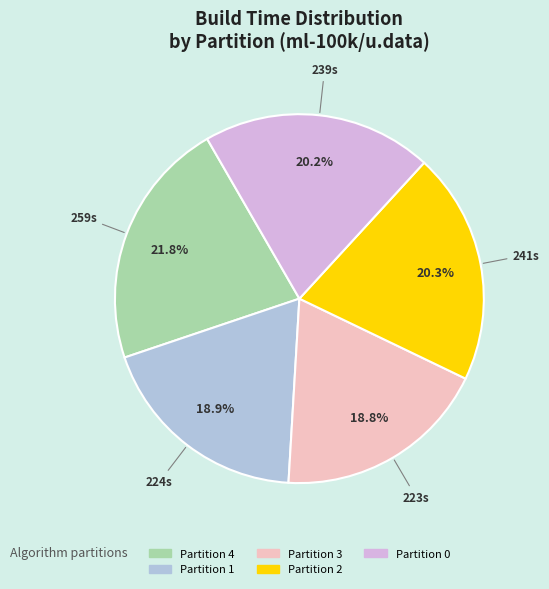

Which slice is the largest?

Partition 4